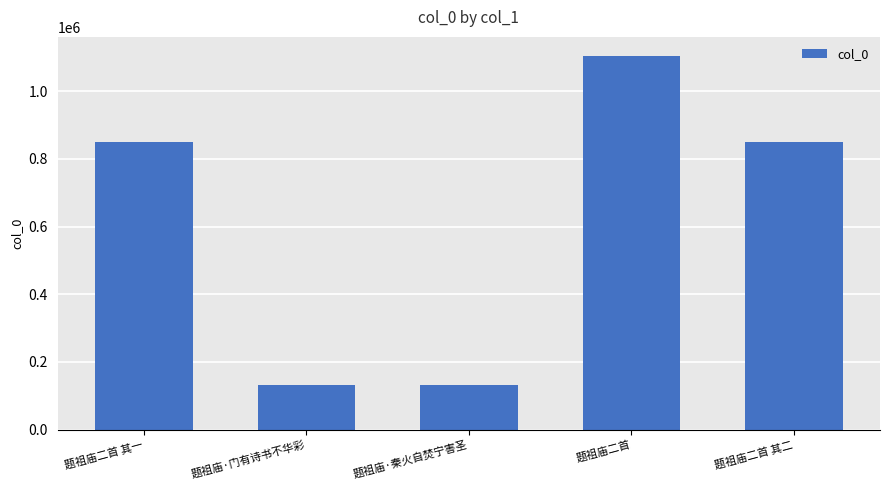

What is the label of the 4th bar from the right?

题祖庙·门有诗书不华彩